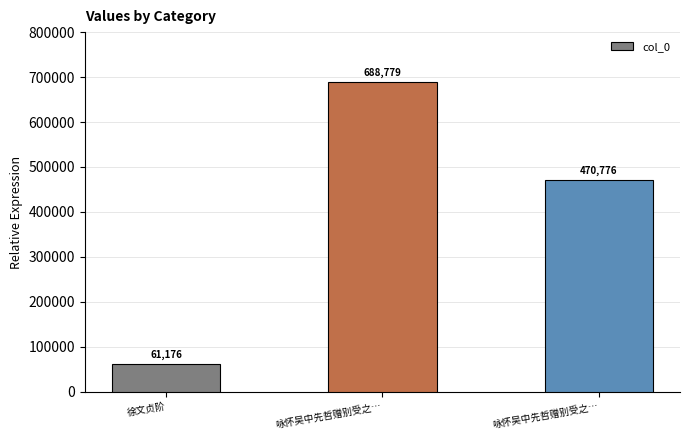

What is the average value?

406910